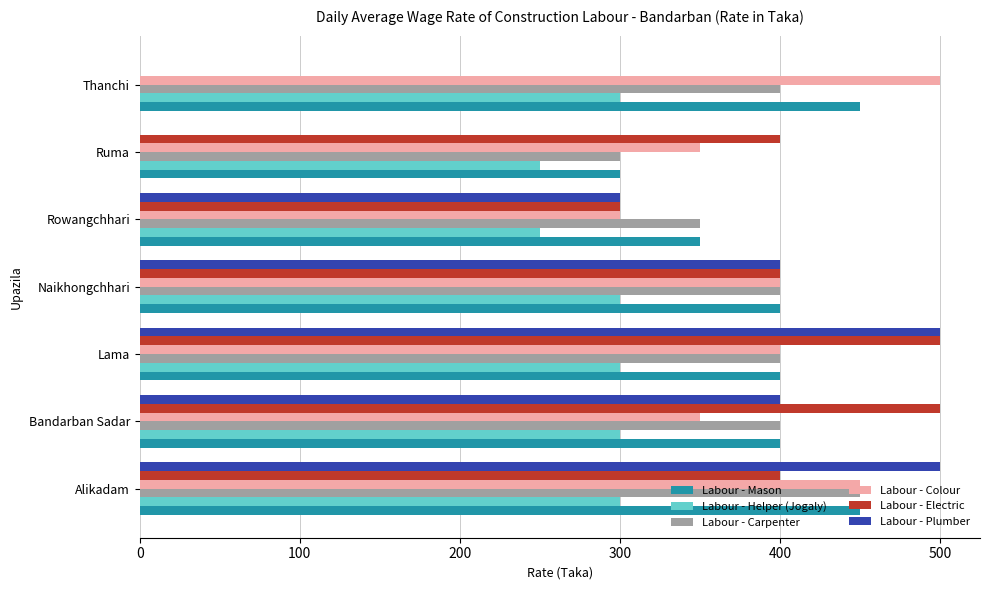

The Labour - Colour series shows 250 at Lama. True or false?

False